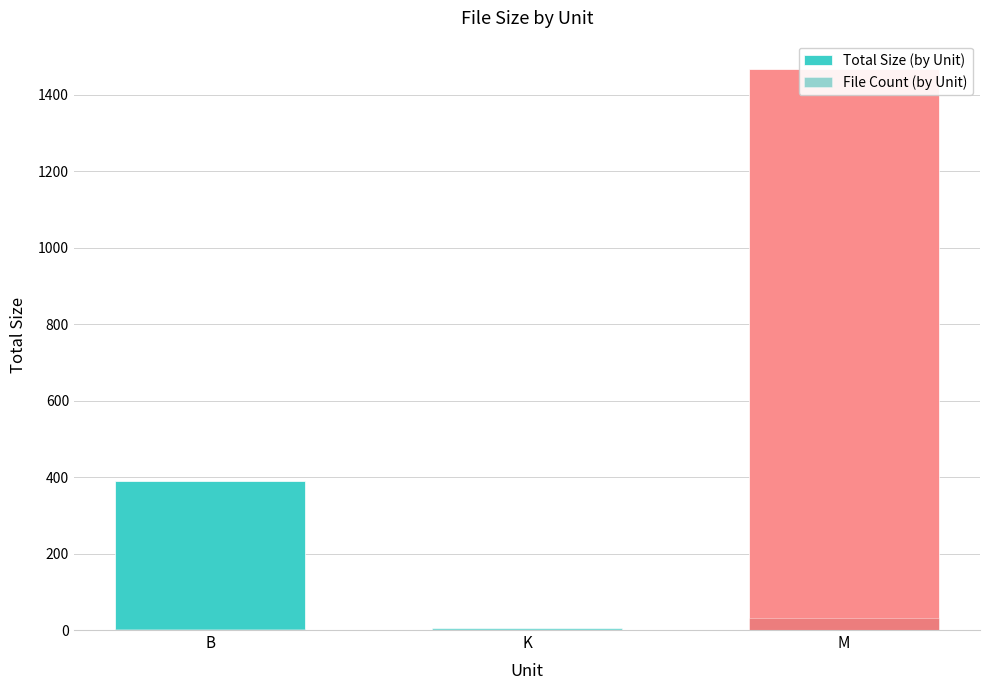

What is the value of the File Count (by Unit) bar at the 1st from the left?

2.0